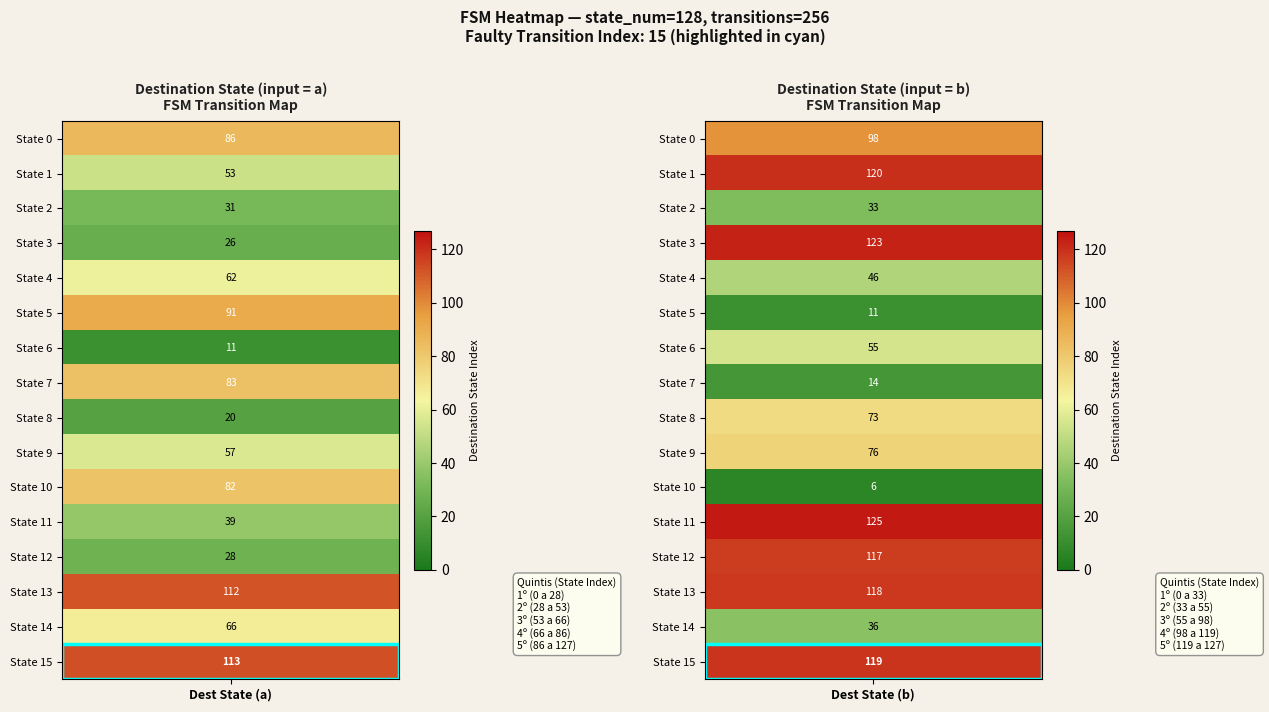

List the series in order of their peak value, highest first.

11, 3, 1, 15, 13, 12, 0, 5, 7, 10, 9, 8, 14, 4, 6, 2